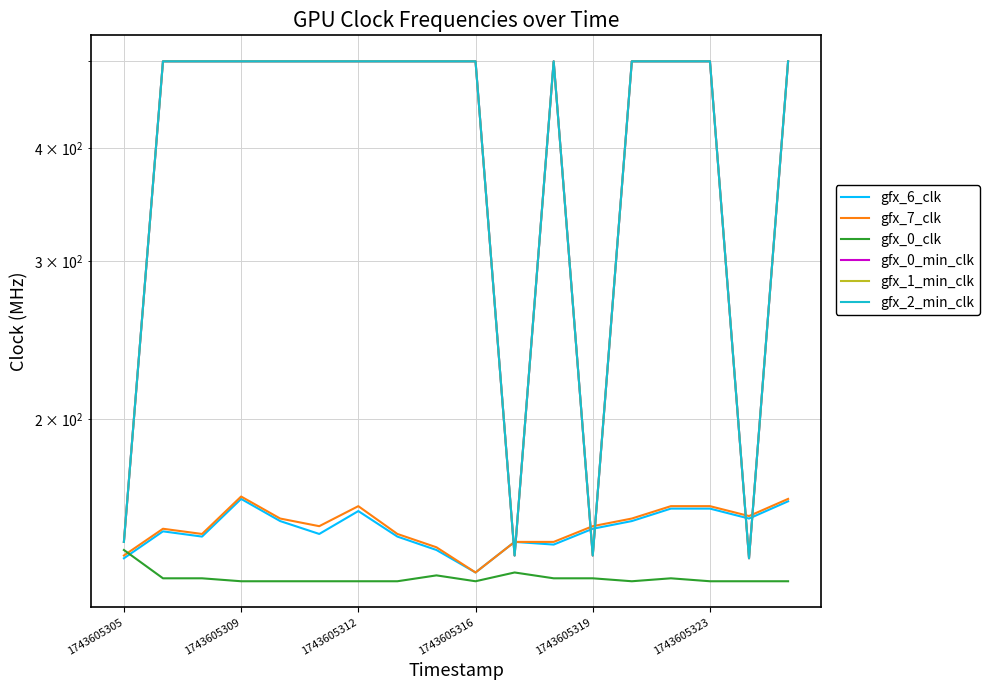

What position from the left is 14?

15